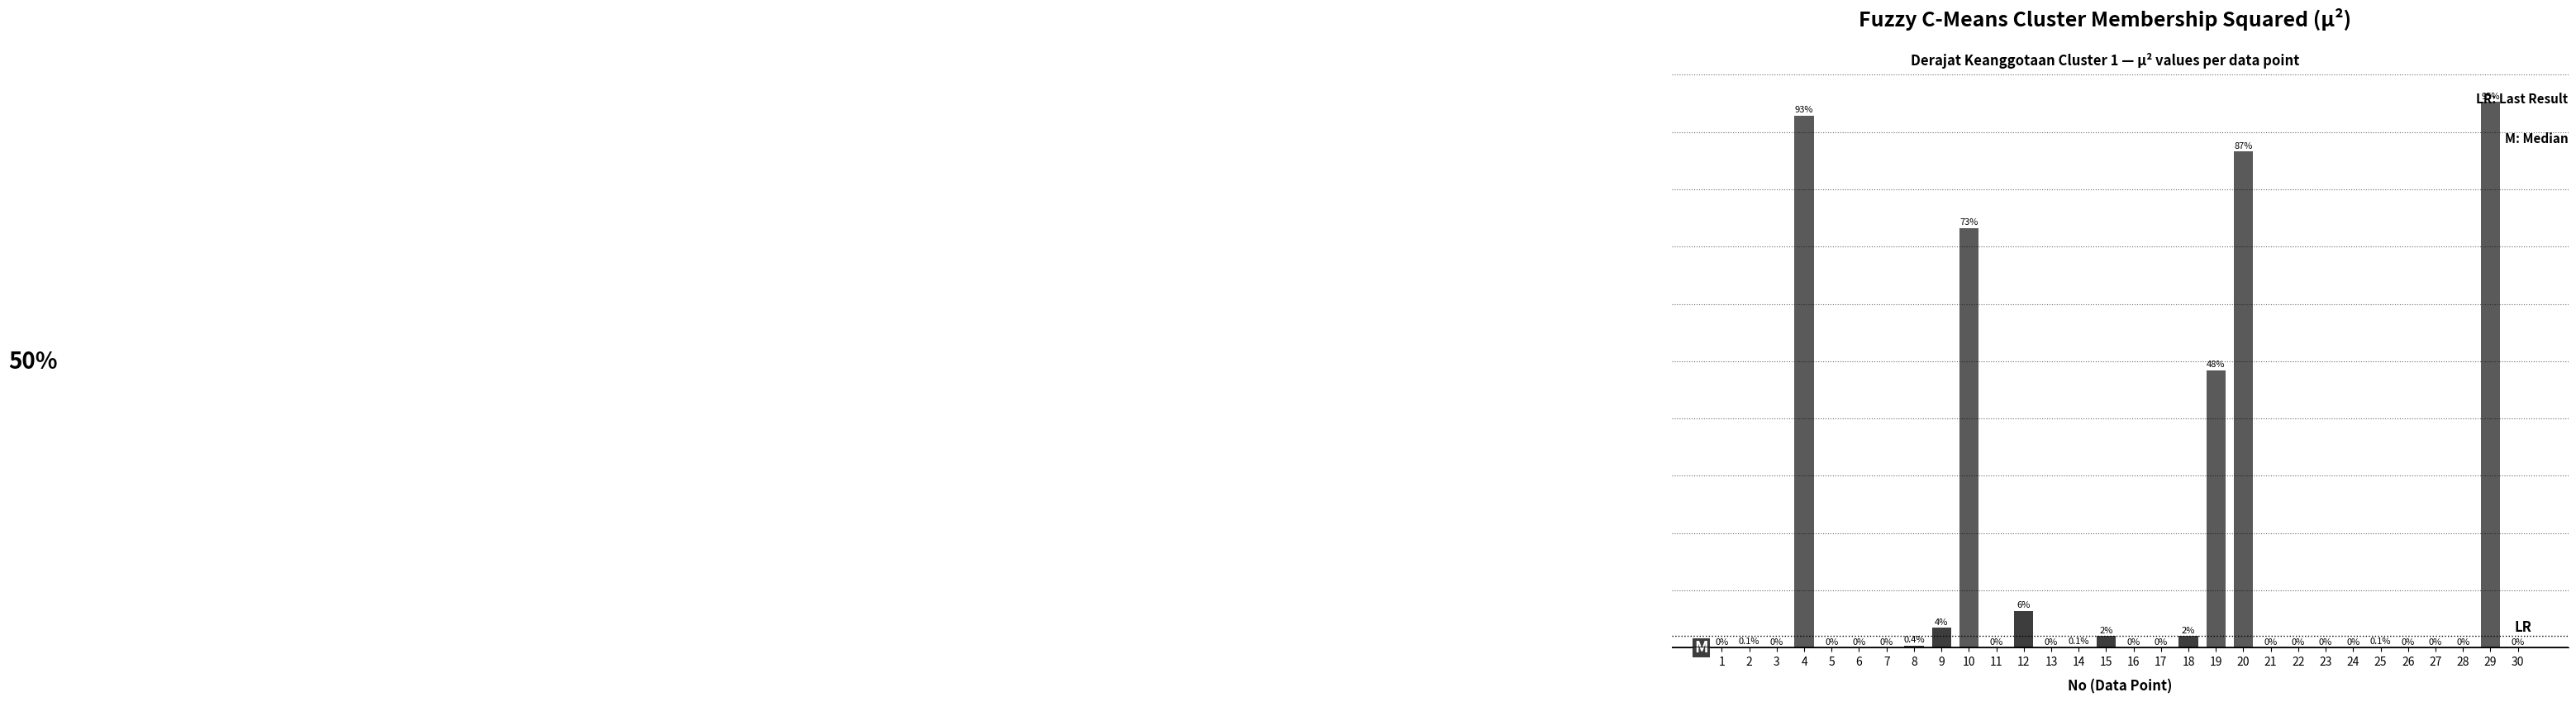

Are the bars horizontal?

No